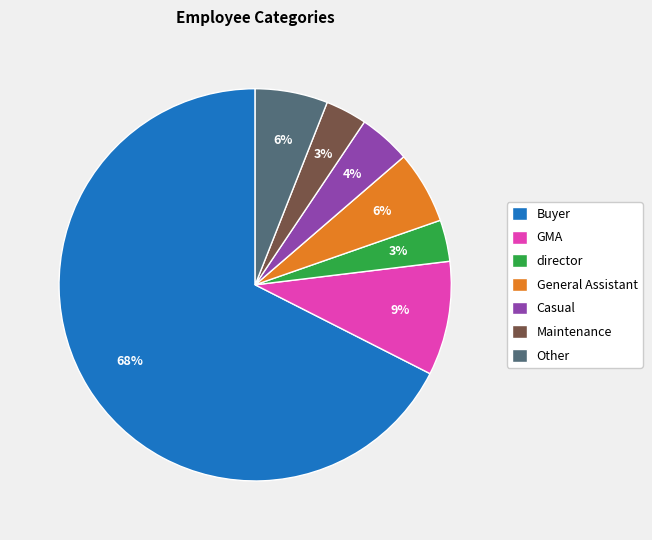

Which slice is the largest?

Buyer